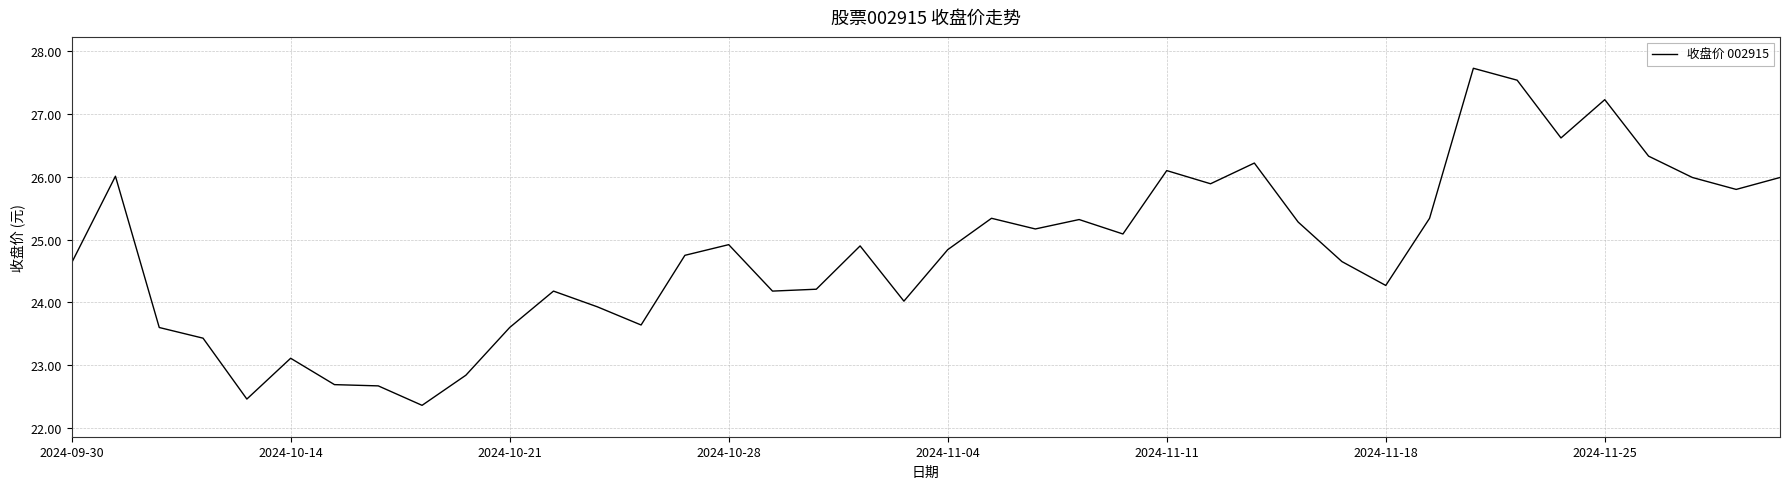

What is the difference between the maximum and minimum values?

5.4